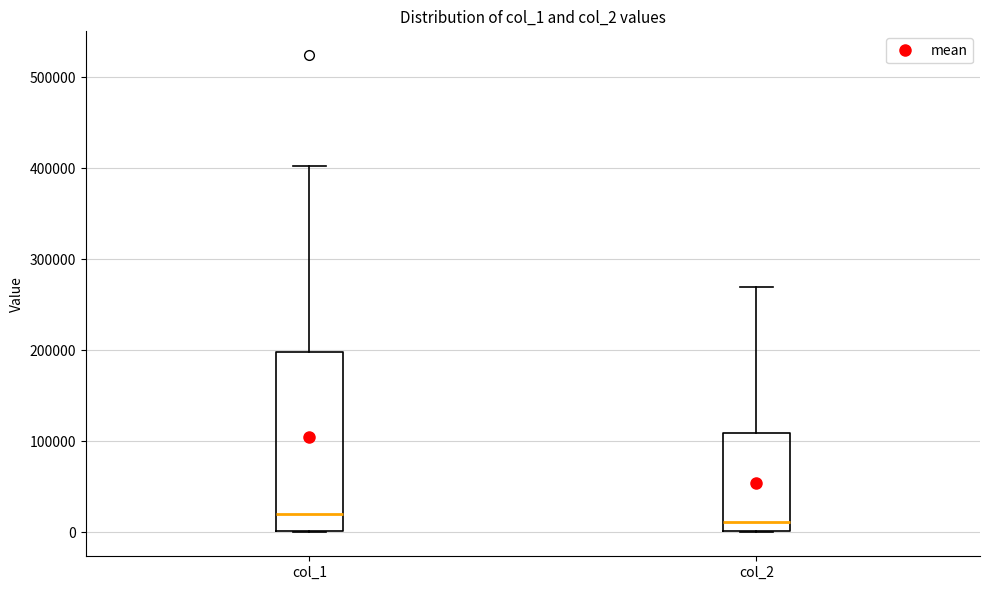

Reading left to right, read every box against the y-axis: the position of its median line, the range the box covers, and the ends of its whiskers. The values are not printed on the chart, so give them approximately, as read against the axis.

col_1: median 20000, box 0 to 200000, whiskers 0 to 400000
col_2: median 10000, box 0 to 110000, whiskers 0 to 270000